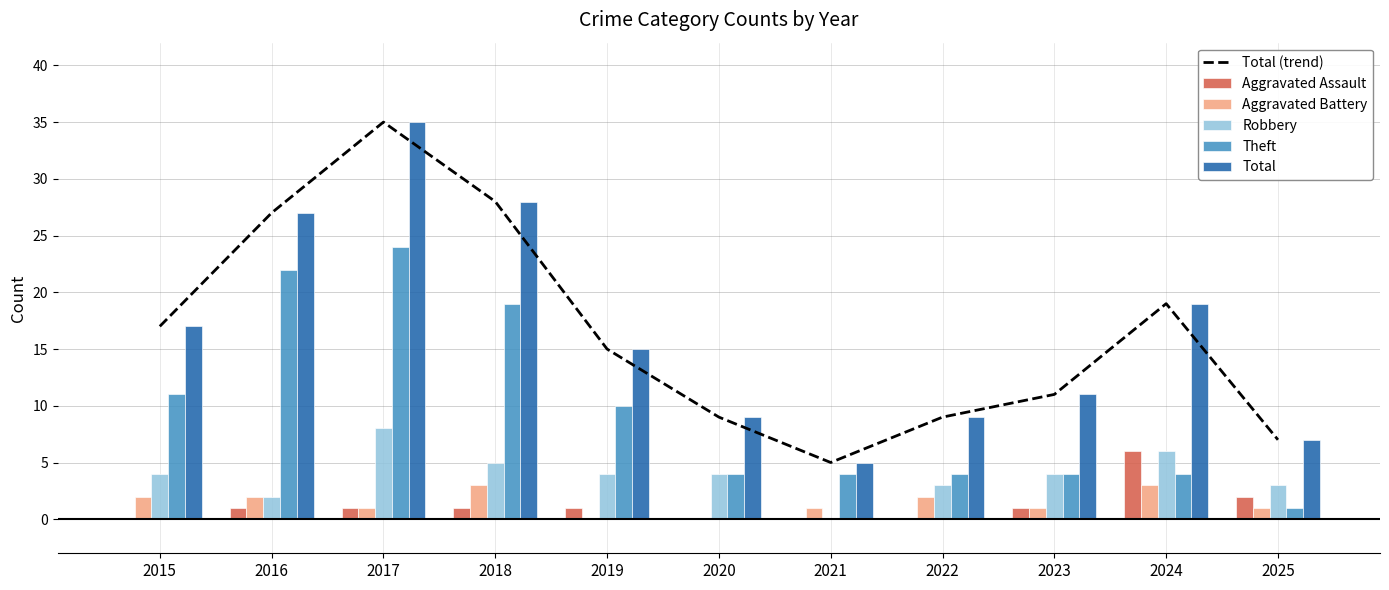

The value of Total (trend) at 2022 is 6. True or false?

False